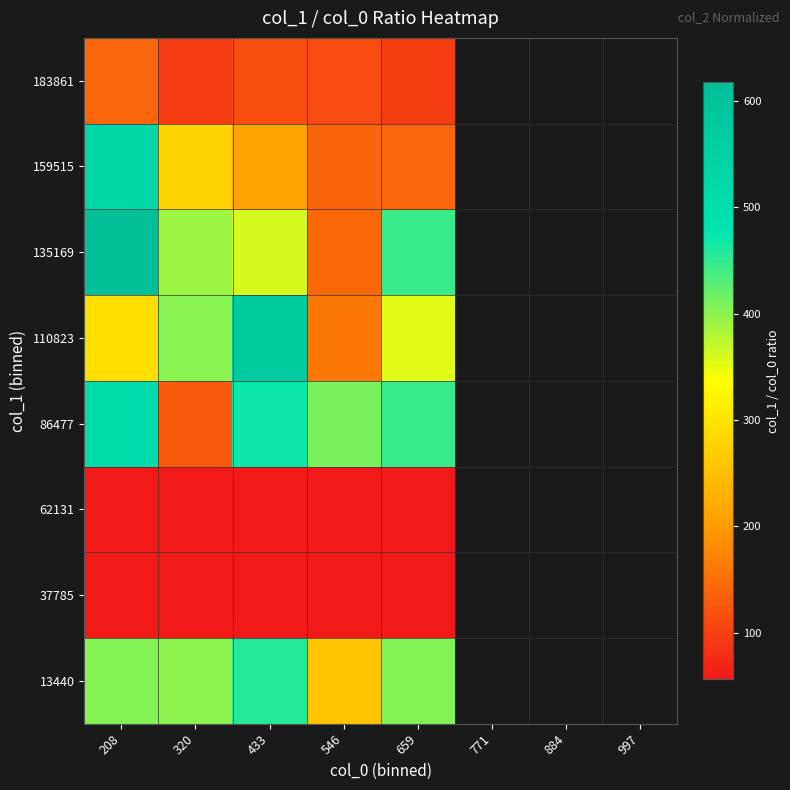

How many data points in 13440 are above 456?

1